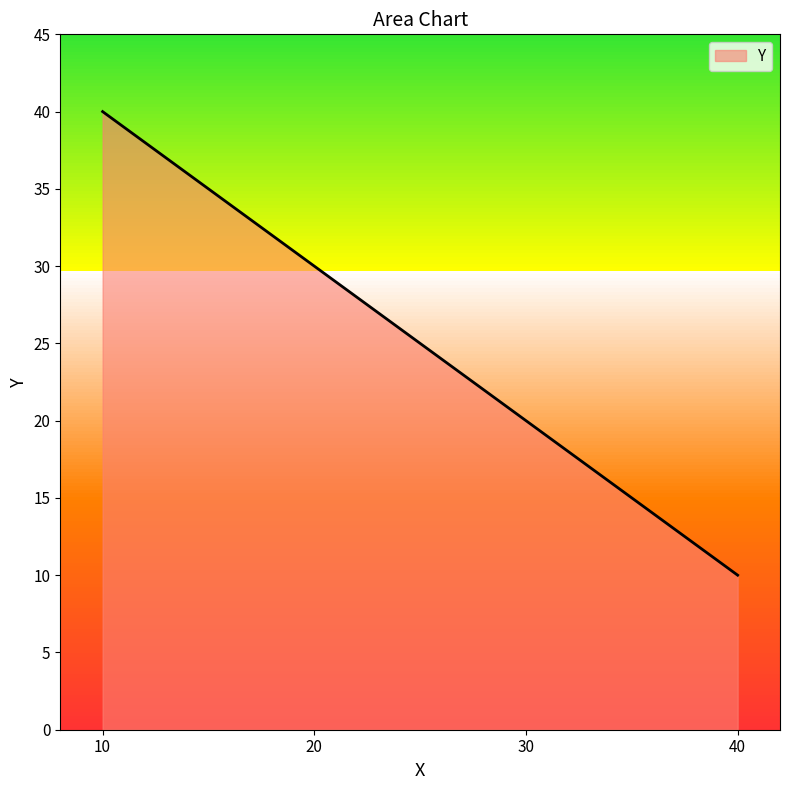

List the labels in order of value, smallest first.

40, 30, 20, 10